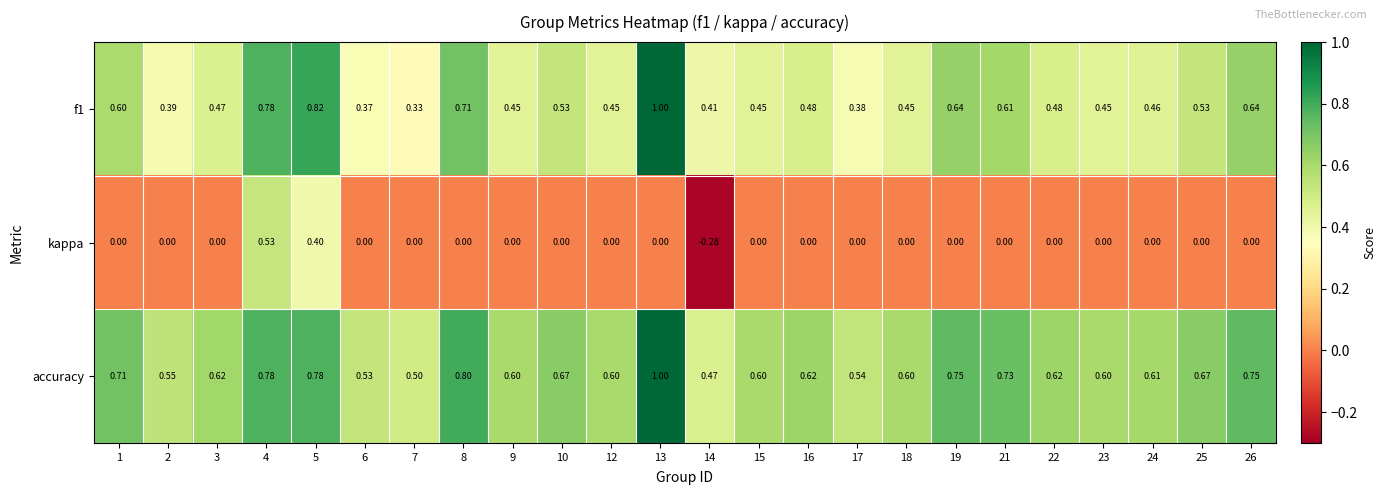

Which series has the largest range (max minus min)?

kappa